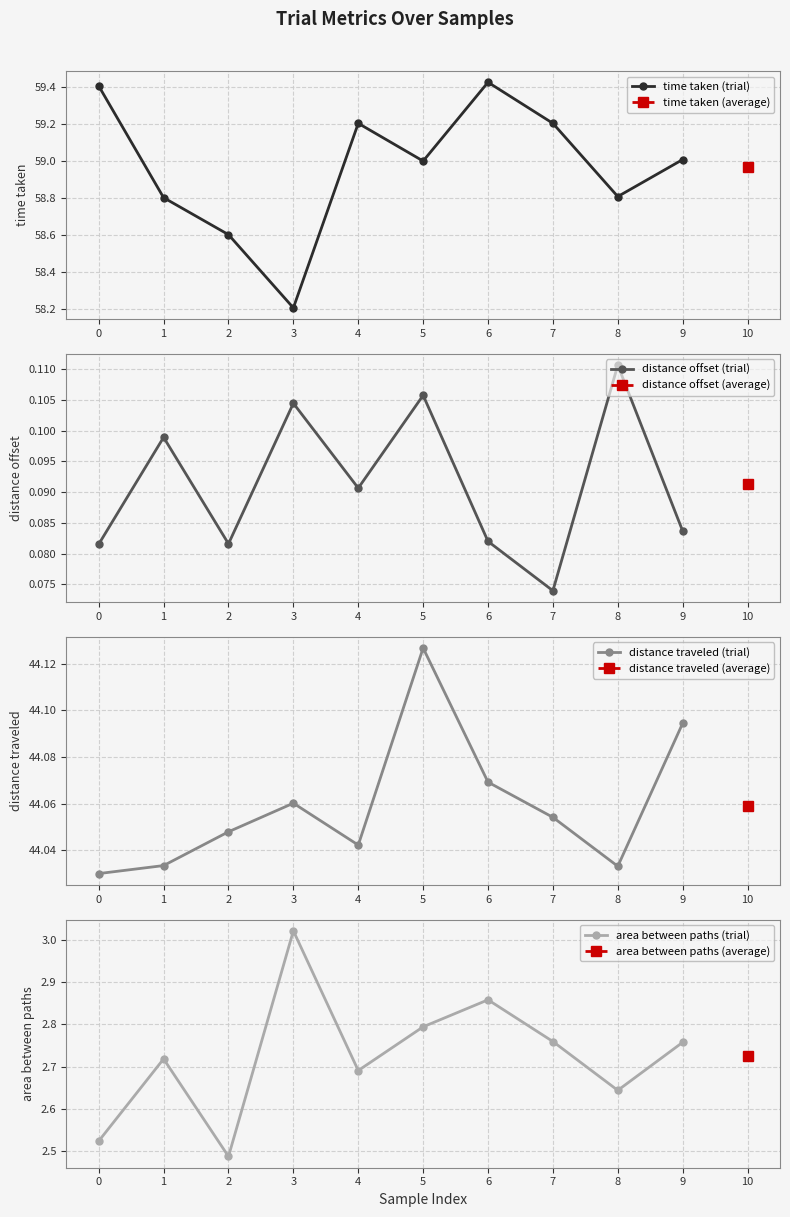

At which category is the sum across all series the highest?

6